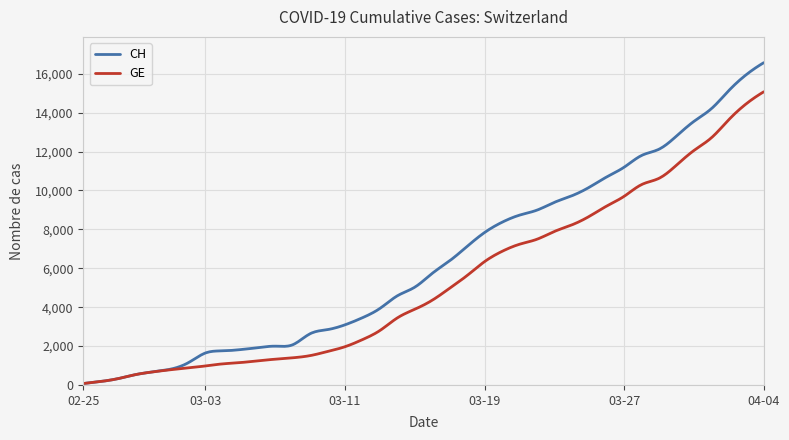

Rank the series by their average value, from lowest to highest.

GE, CH